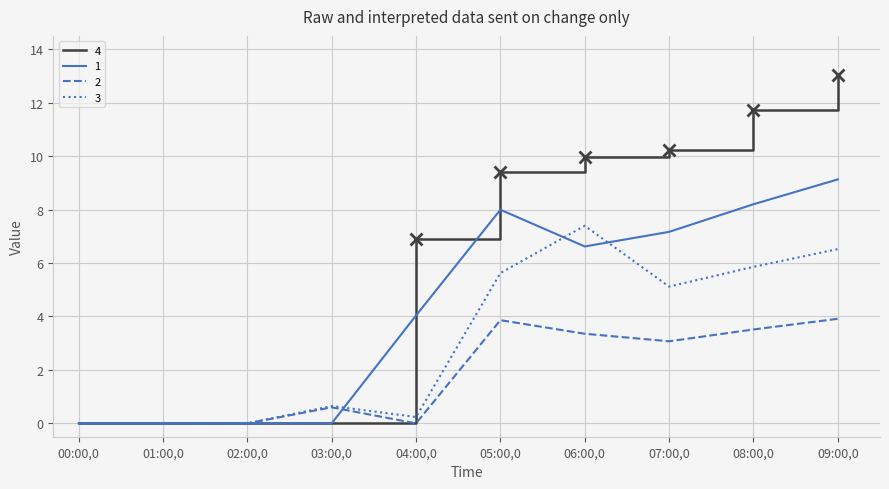

Which series has the largest range (max minus min)?

4